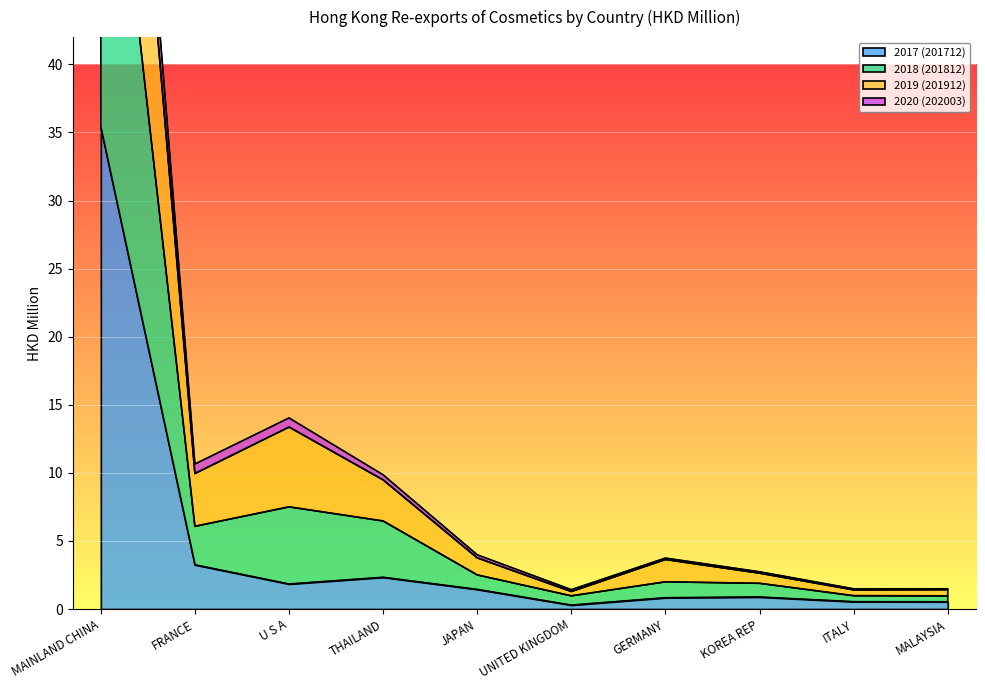

How many interior local peaks does the 2020 (202003) series have?

2